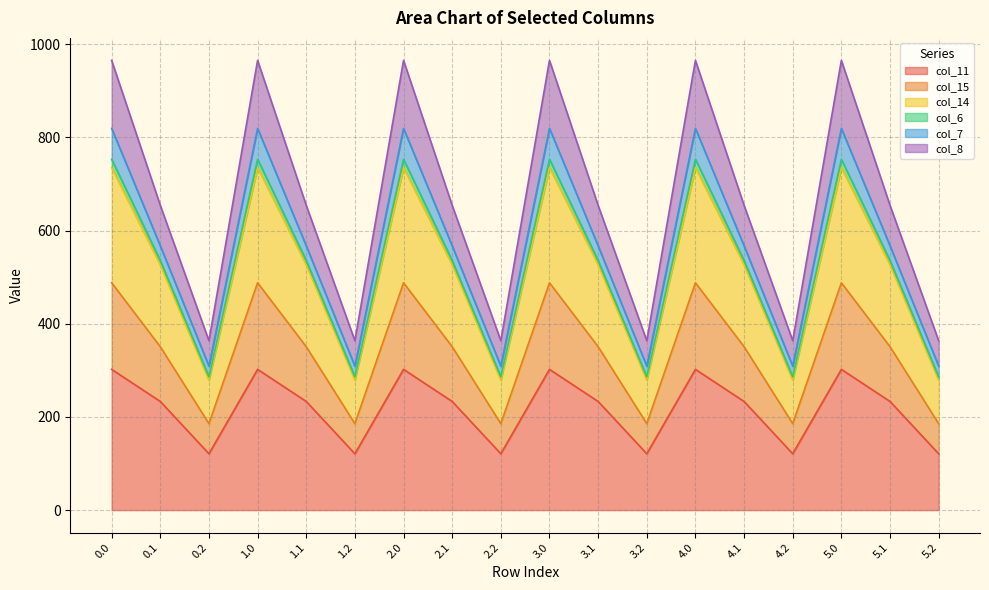

What are all the series names shown in the legend?

col_11, col_15, col_14, col_6, col_7, col_8